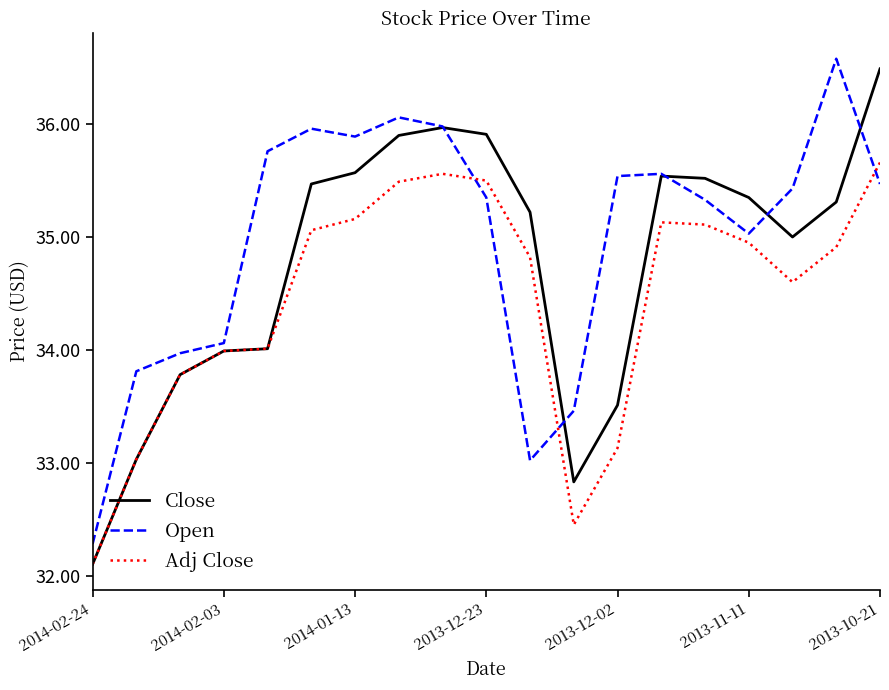

Does the chart display data point markers on the line(s)?

No